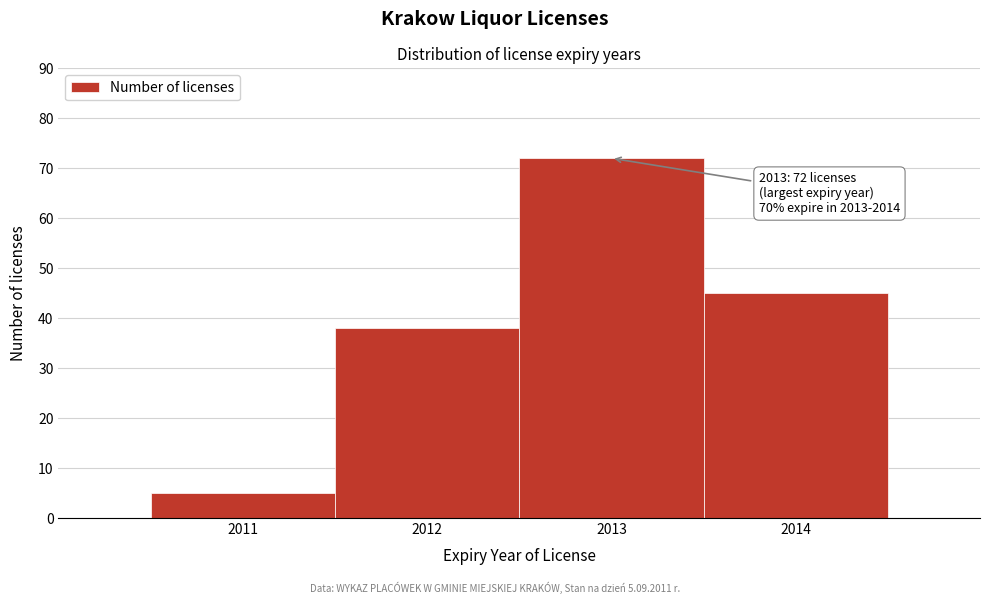

Reading left to right, extract all data points from this chart.

5	38	72	45